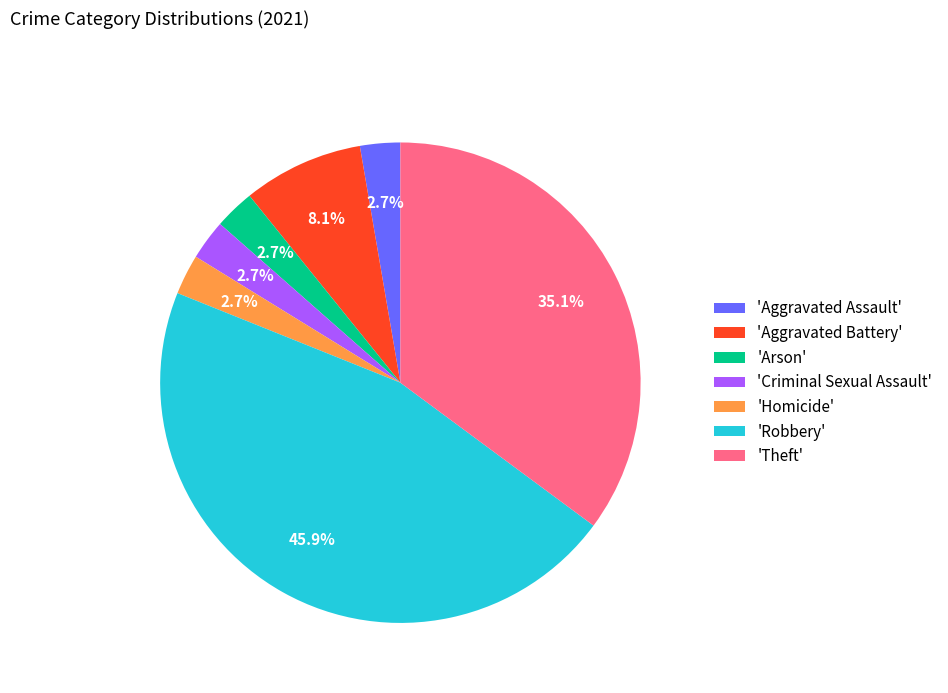

To the nearest percent, what is the difference between the largest and smallest slice percentages?

43%